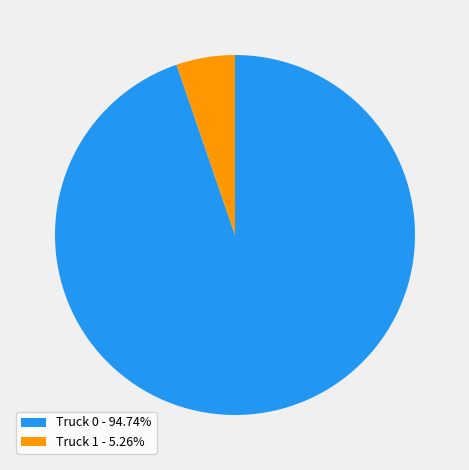

What is the ratio of the value at Truck 1 to the value at Truck 0?

0.1